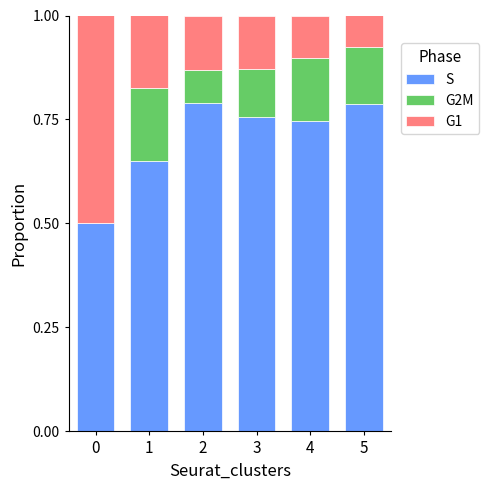

What is the total value across all series at 0?

1.0